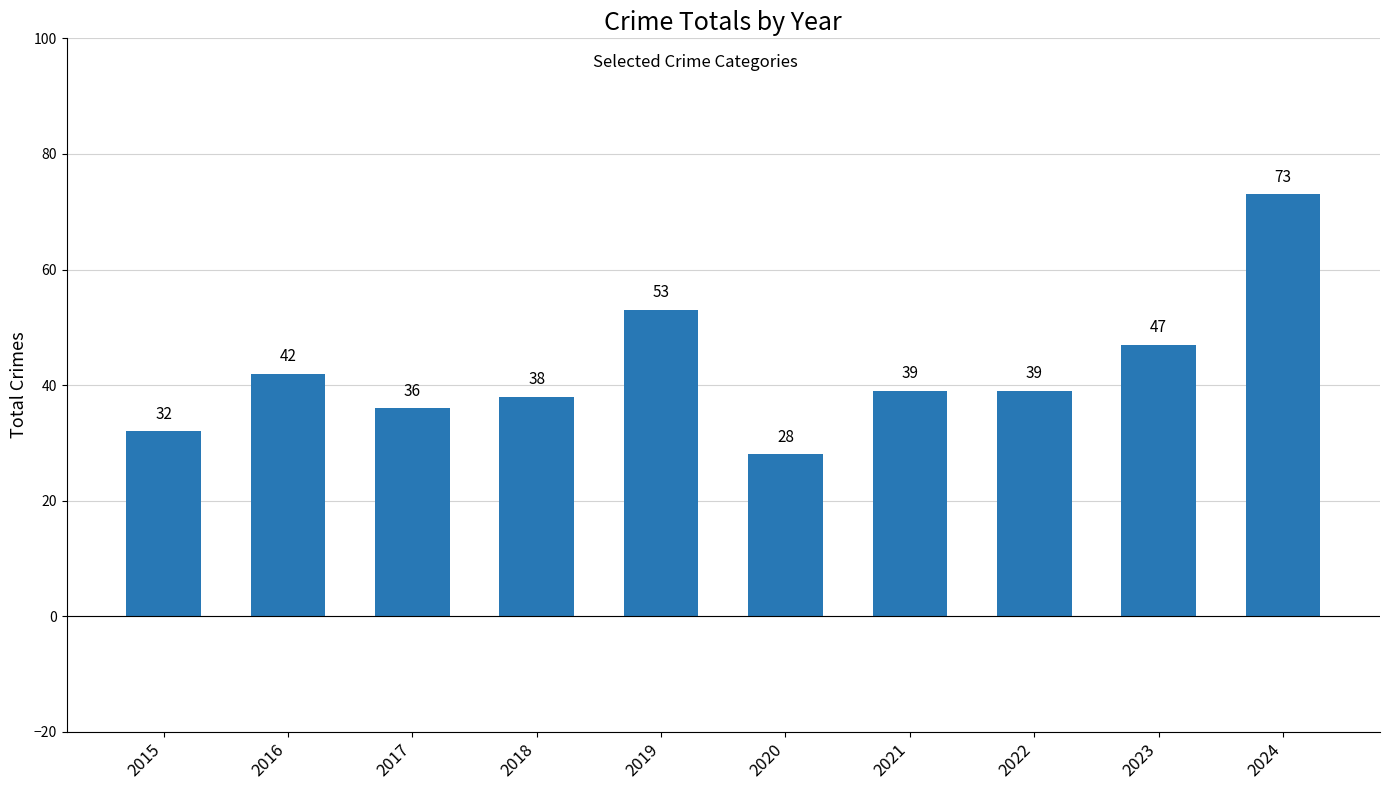

What is the sum of all values?

427